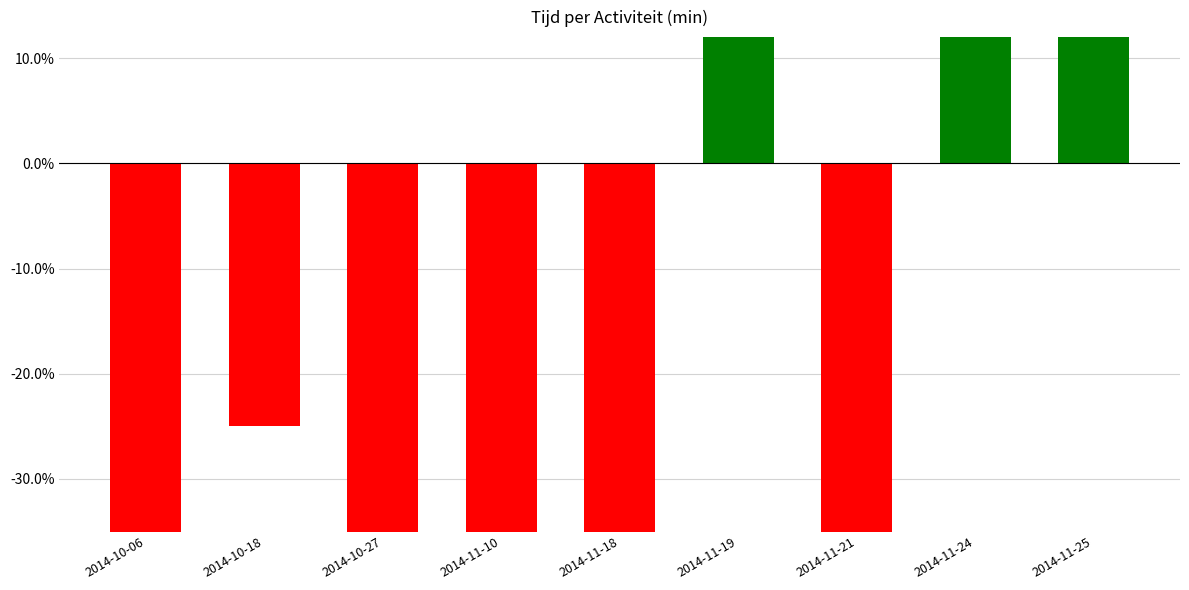

True or false: the data shows 1.5 at 2014-11-25.

False